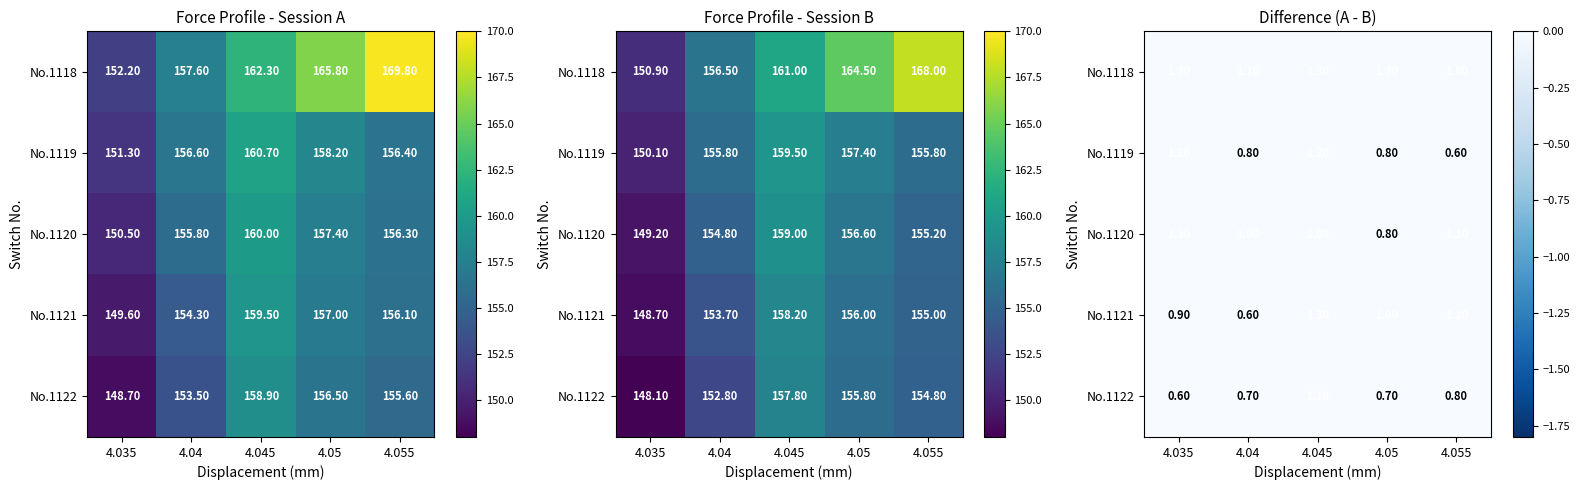

What is the difference between the maximum and second lowest values in the No.1120 series?

0.3